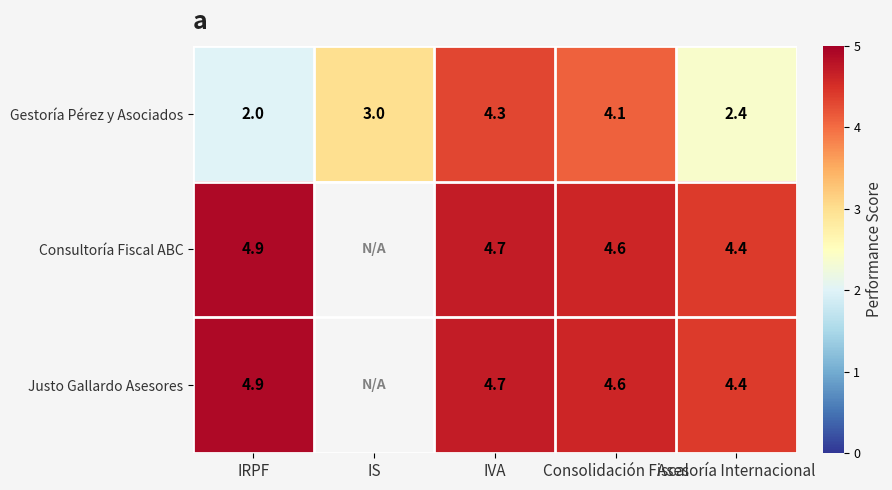

At which category is the sum across all series the highest?

IVA